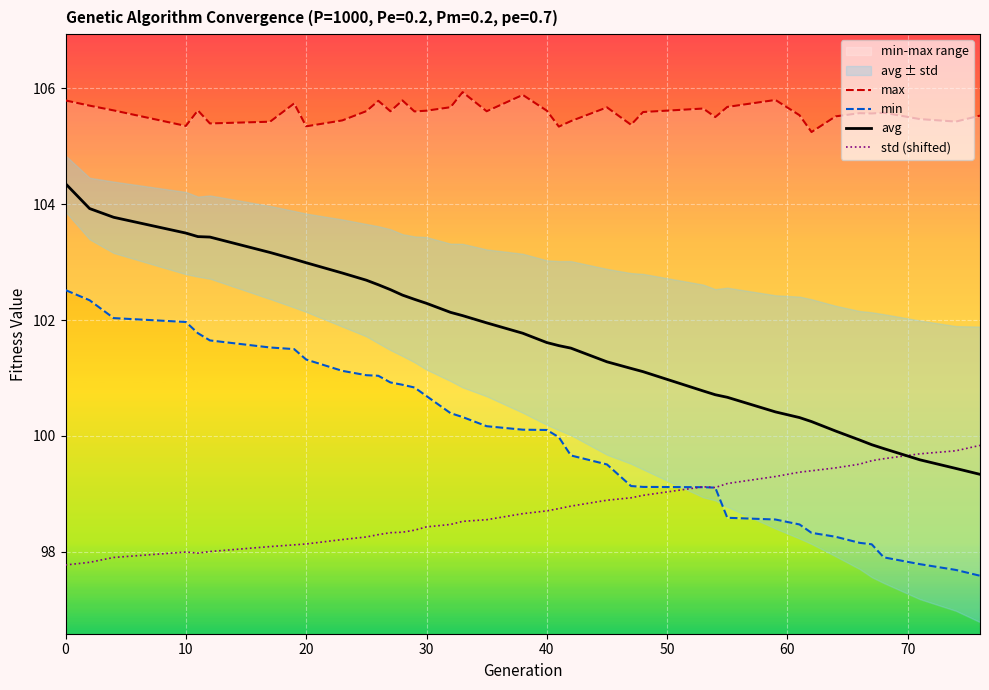

At 64, list the series in order from smallest to largest.

min, std, avg, max